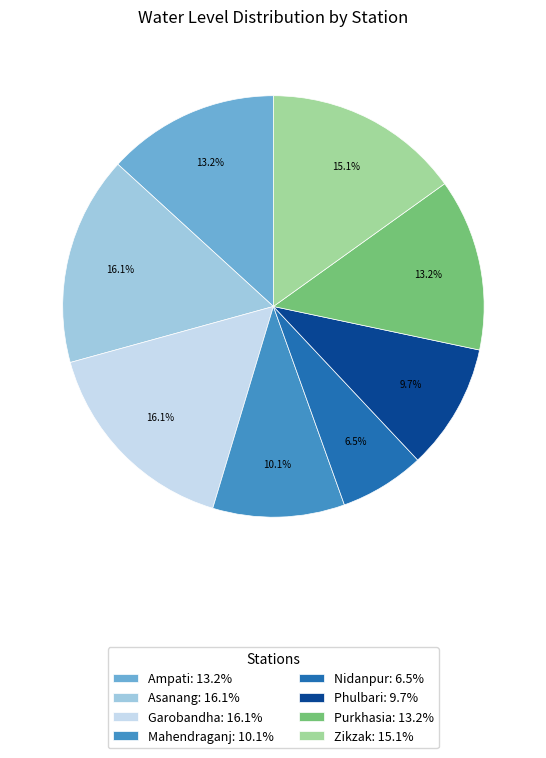

How many segments does this pie chart have?

8